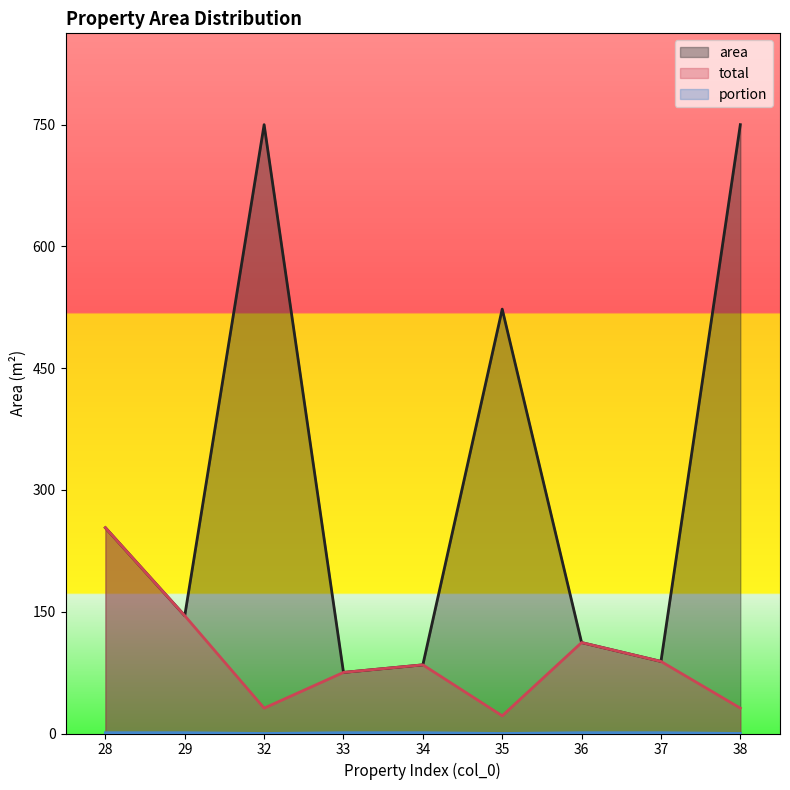

Is it true that total equals 156.4 at 37?

False